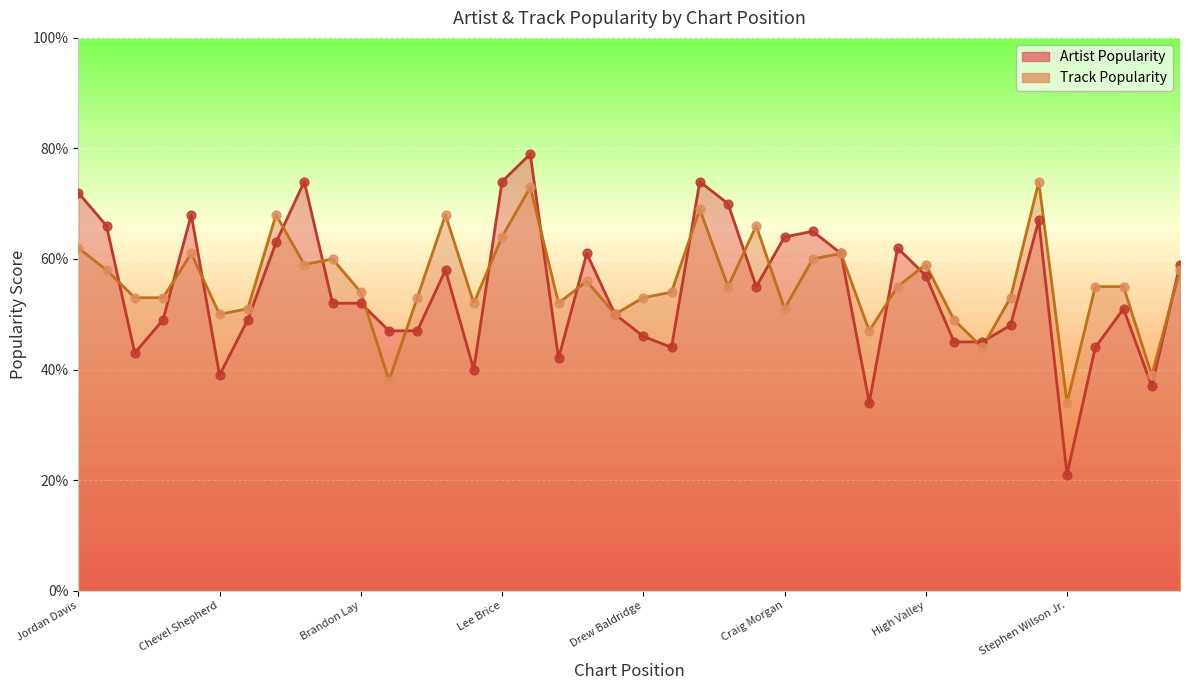

Which series contains the lowest Y value?

Artist Popularity